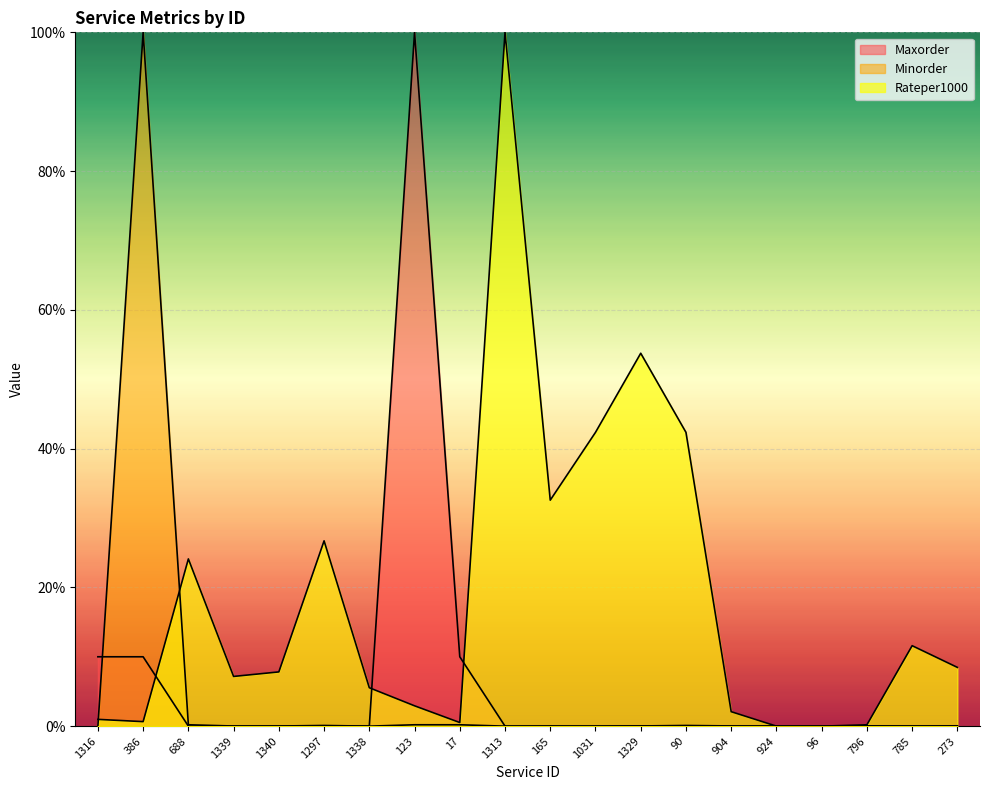

What is the label of the 14th point from the right?

1338